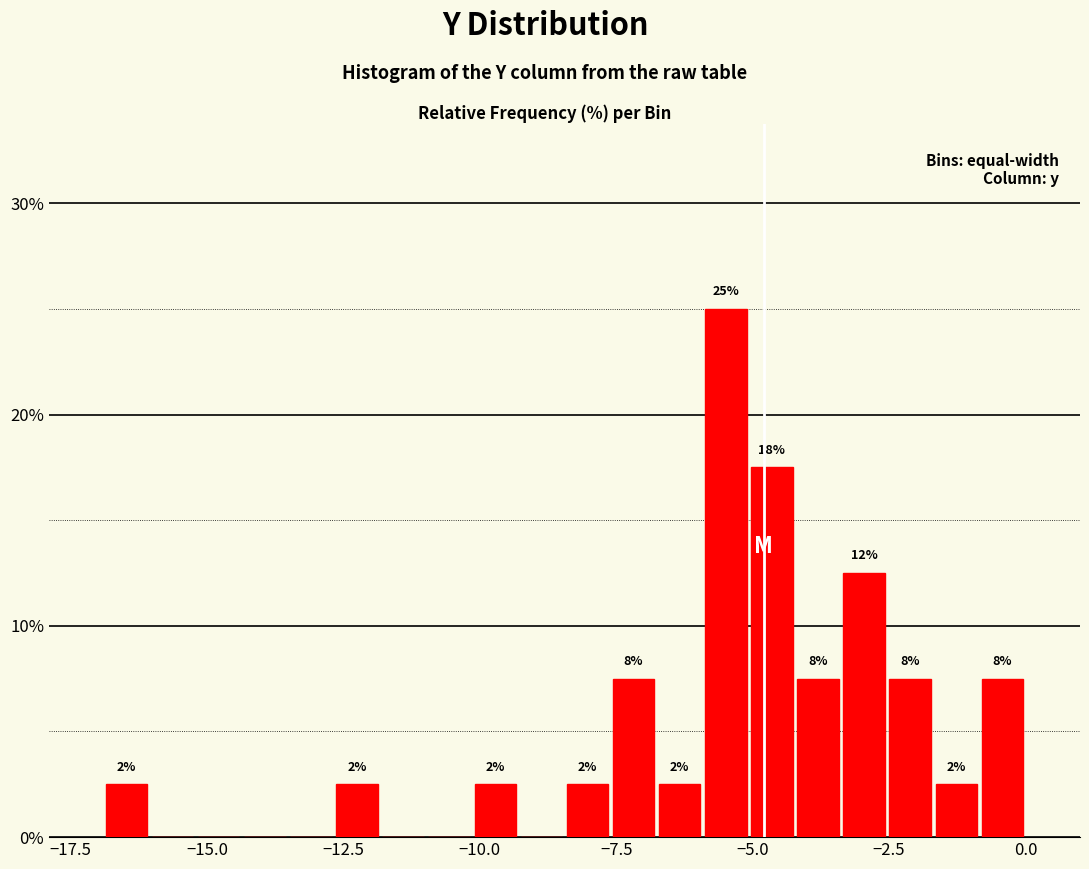

Read against the x-axis, roughly where is the centre of the tallest bar?

-5.5